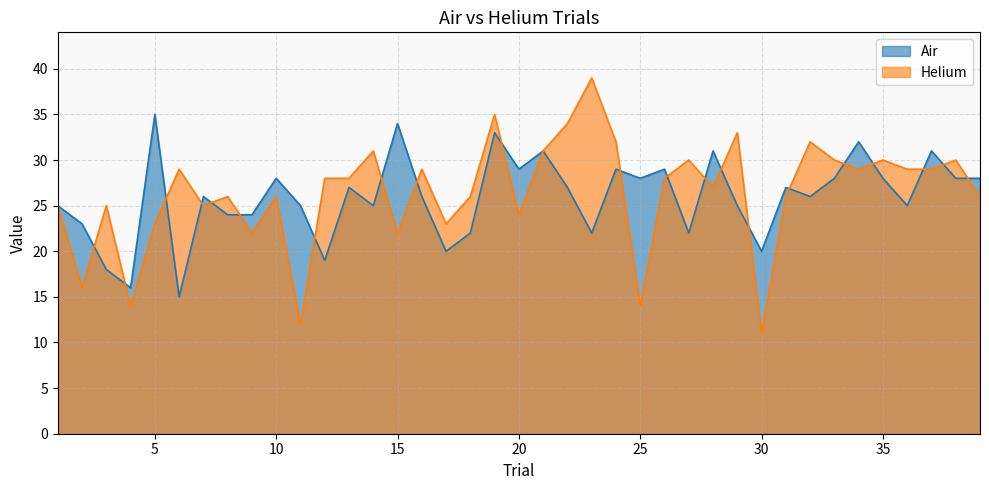

What is the maximum value for Helium?

39